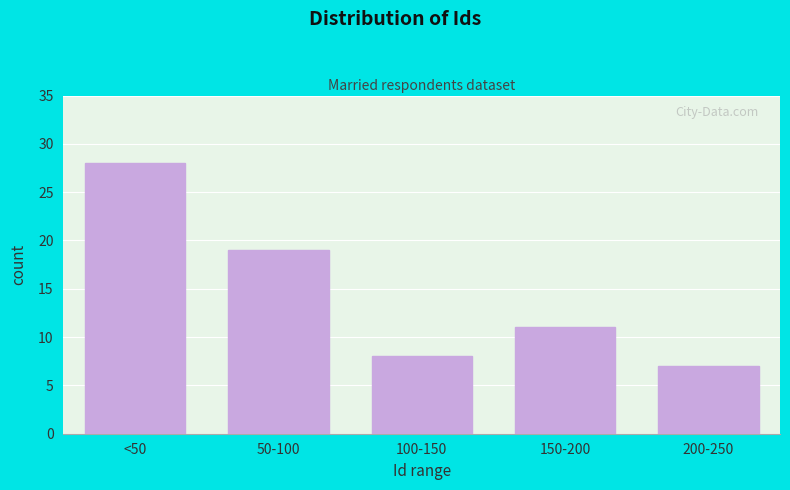

Reading left to right, extract all data points from this chart.

<50=28	50-100=19	100-150=8	150-200=11	200-250=7